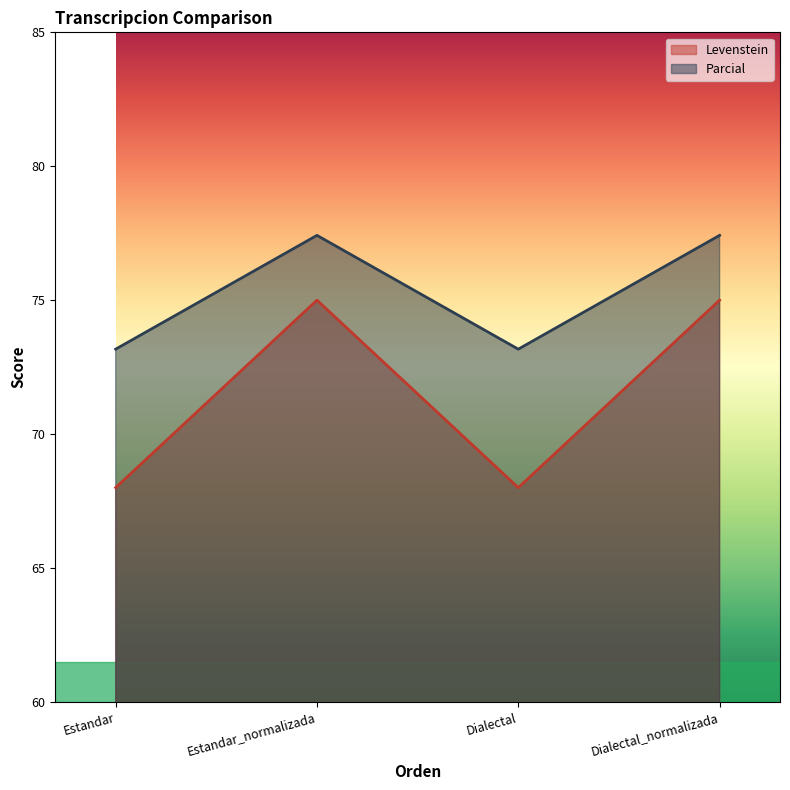

True or false: Levenstein and Parcial cross at least once.

False